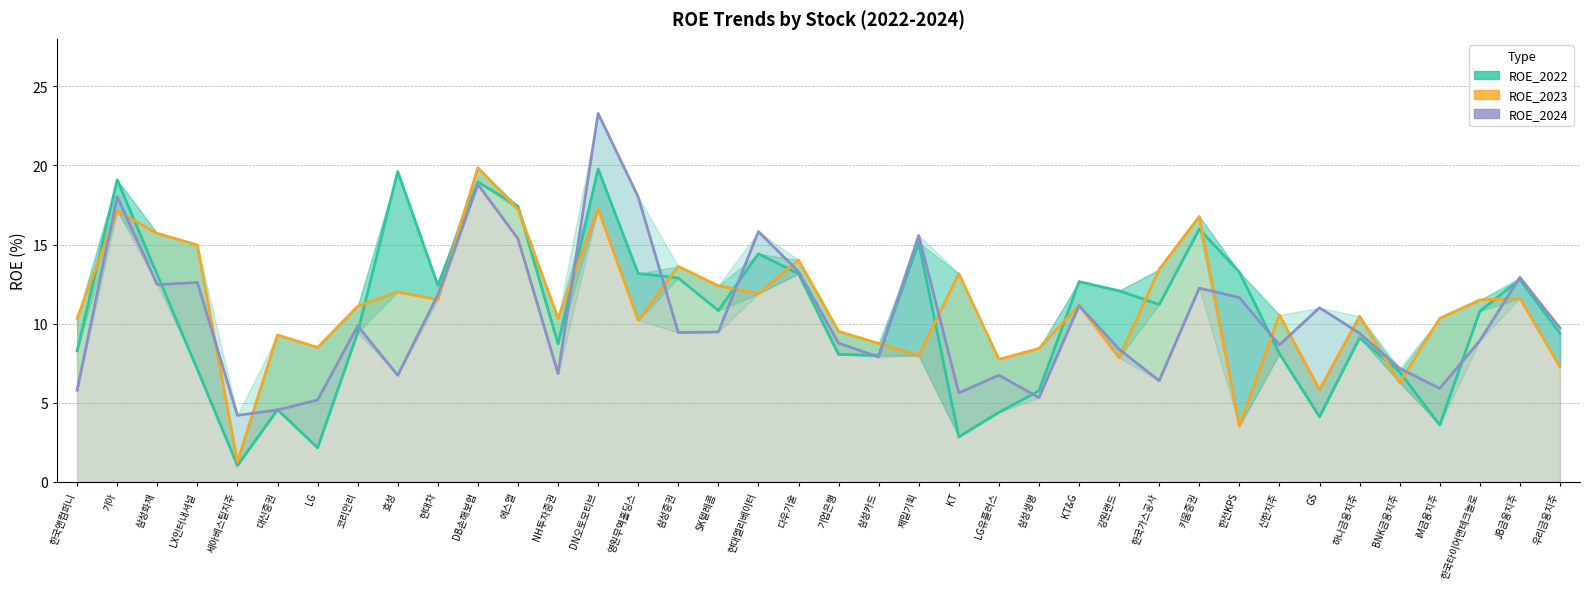

Reading right to left, list all the values displayed in this chart.

ROE_2022: 9.4	12.8	10.8	3.6	7.0	9.1	4.1	8.1	13.3	16.0	11.2	12.1	12.7	5.8	4.4	2.9	15.1	8.0	8.1	13.2	14.4	10.8	12.9	13.2	19.8	8.7	17.4	19.0	12.4	19.6	9.4	2.2	4.6	1.0	7.1	13.1	19.1	8.3
ROE_2023: 7.3	11.6	11.5	10.3	6.3	10.5	5.8	10.6	3.5	16.8	13.4	7.8	11.2	8.4	7.8	13.2	8.0	8.8	9.5	14.0	11.9	12.4	13.6	10.2	17.2	10.3	17.2	19.9	11.5	12.0	11.1	8.5	9.3	1.3	15.0	15.7	17.1	10.3
ROE_2024: 9.7	12.9	8.9	5.9	7.2	9.4	11.0	8.7	11.7	12.2	6.4	8.4	11.1	5.3	6.8	5.6	15.6	7.9	8.8	13.3	15.8	9.5	9.4	18.0	23.3	6.8	15.4	18.8	11.8	6.7	9.9	5.2	4.5	4.2	12.6	12.5	18.0	5.8